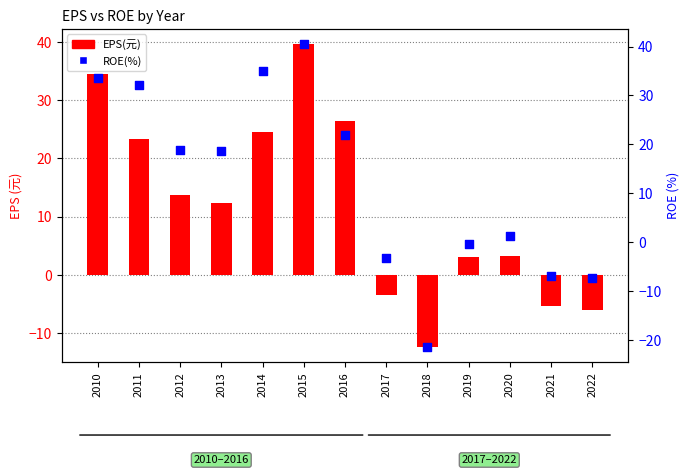

At how many categories does at least one series exceed 7?

7